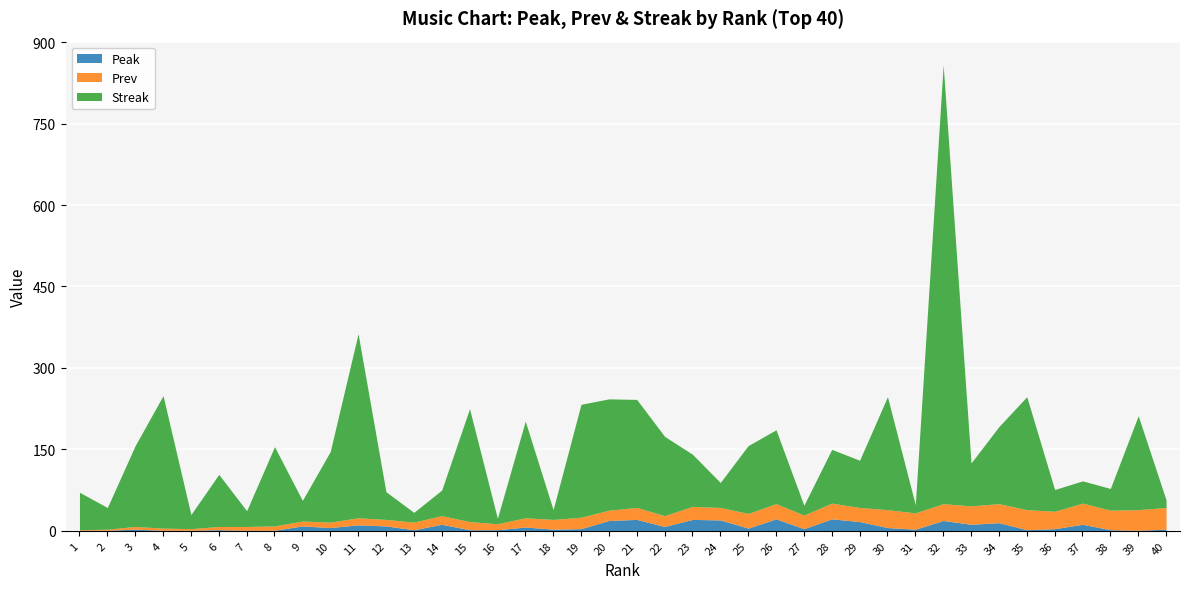

In Prev, how many points are lower than both neighbors (excluding endpoints)?

11